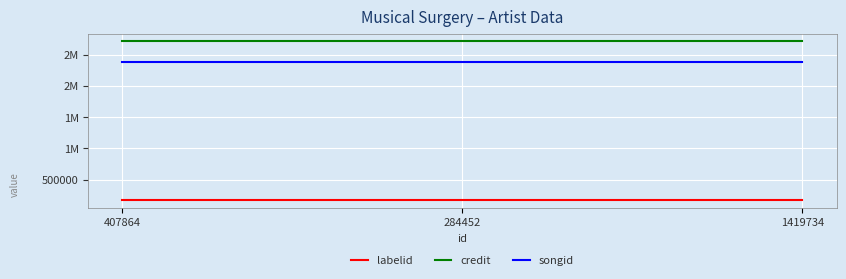

What is the label of the 1st point from the right?

1419734